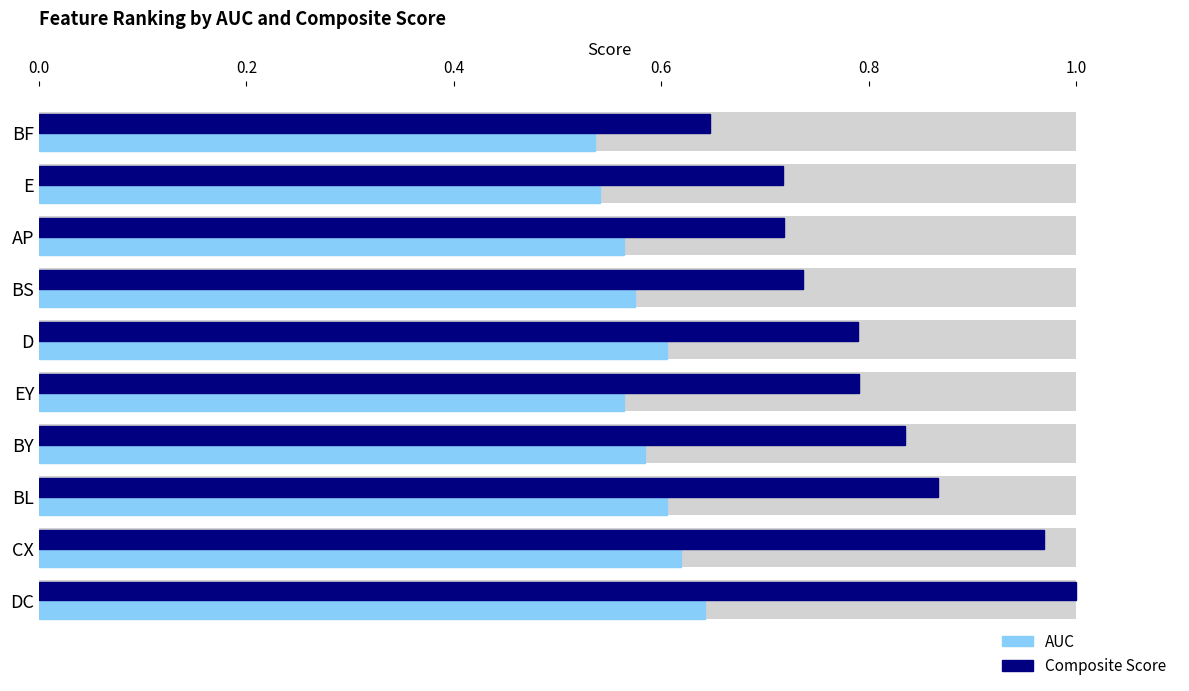

What is the greatest value displayed?

1.0